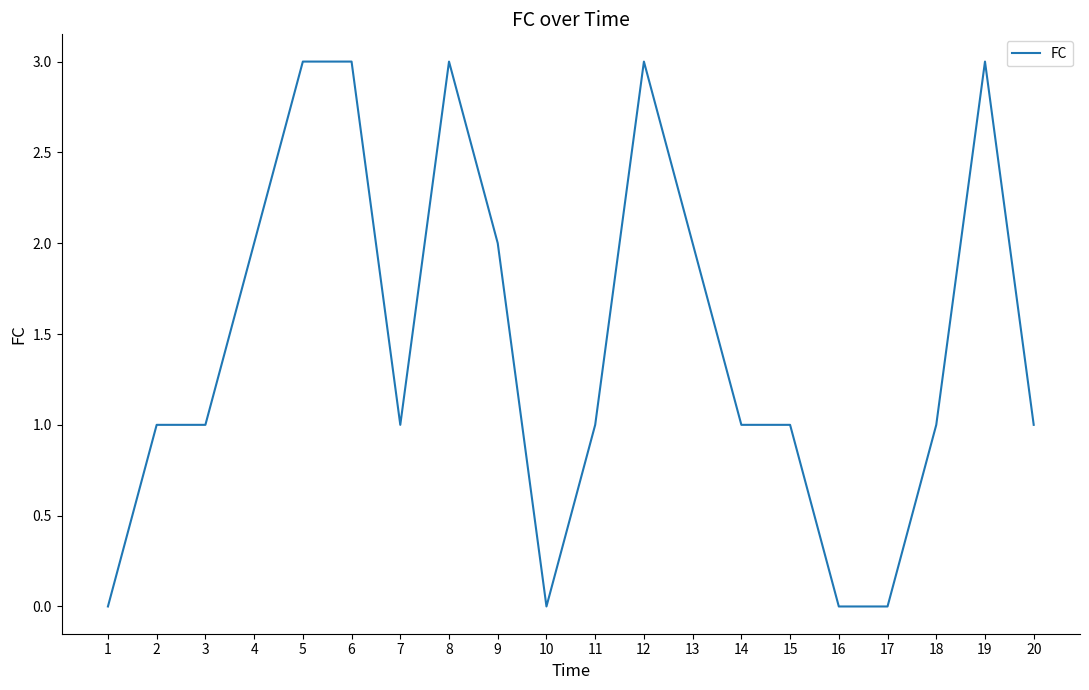

Reading left to right, what are all the values shown in this chart?

1=0	2=1	3=1	4=2	5=3	6=3	7=1	8=3	9=2	10=0	11=1	12=3	13=2	14=1	15=1	16=0	17=0	18=1	19=3	20=1